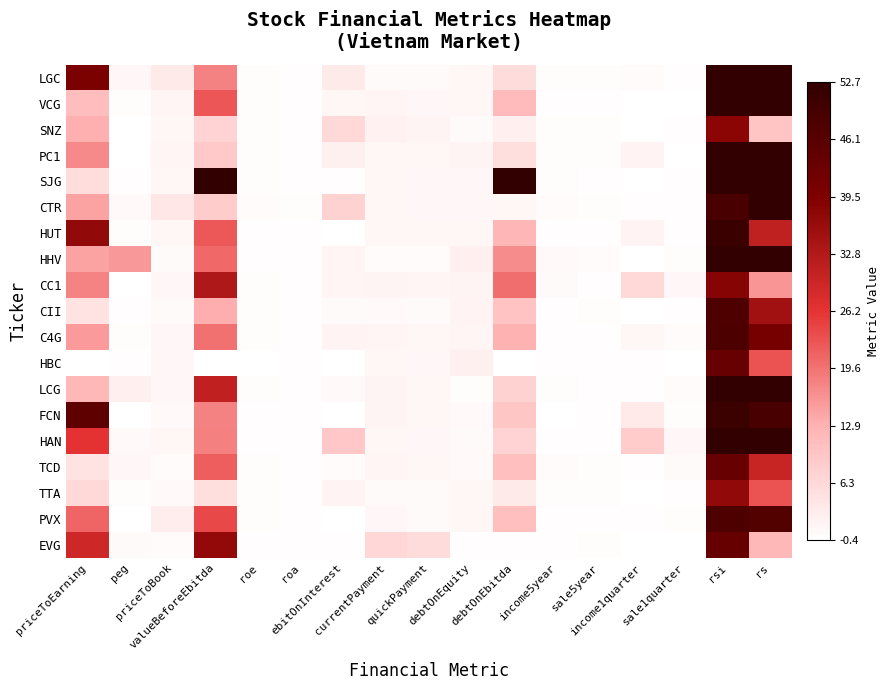

How many series are shown in this chart?

19